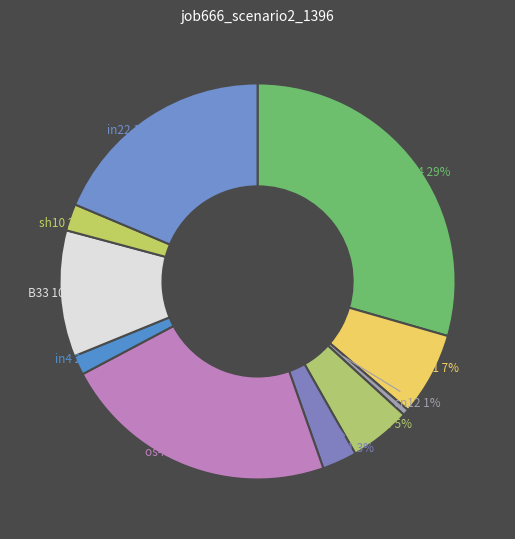

How many slices are in this pie chart?

10